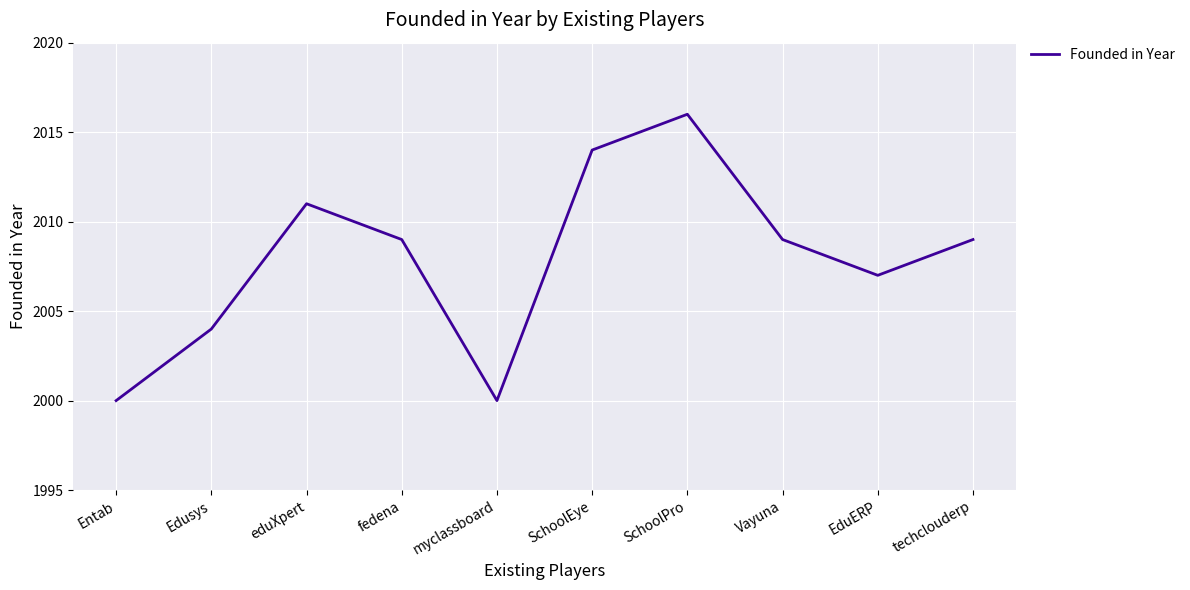

Is it true that the value at myclassboard is 790?

False